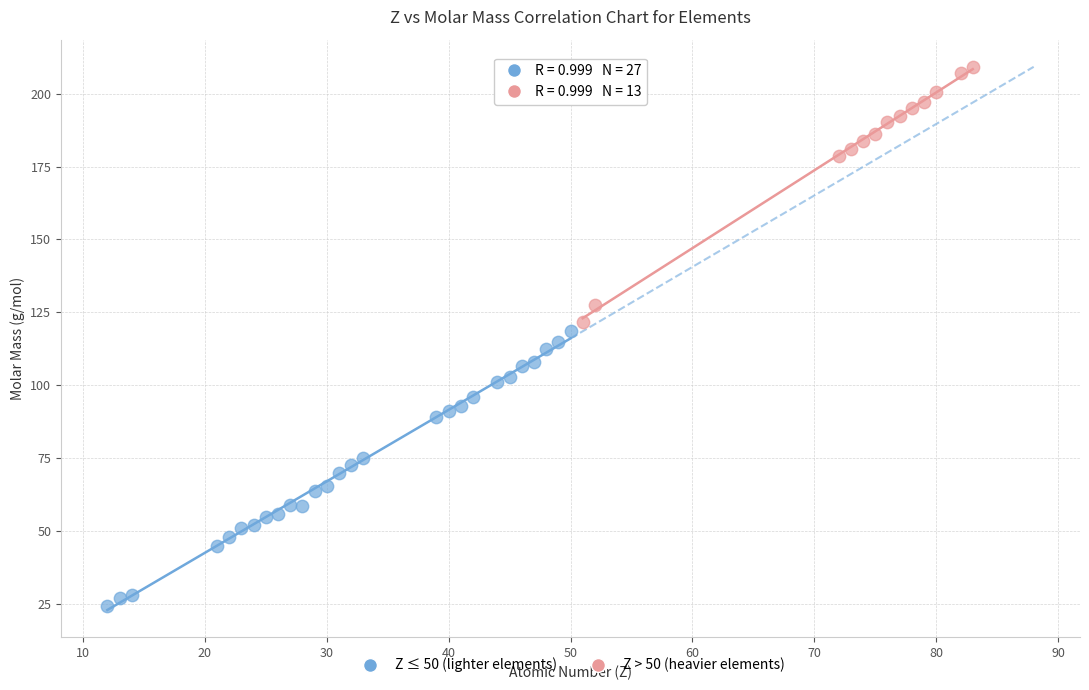

Which series contains the highest Y value?

Z > 50 (heavier elements)